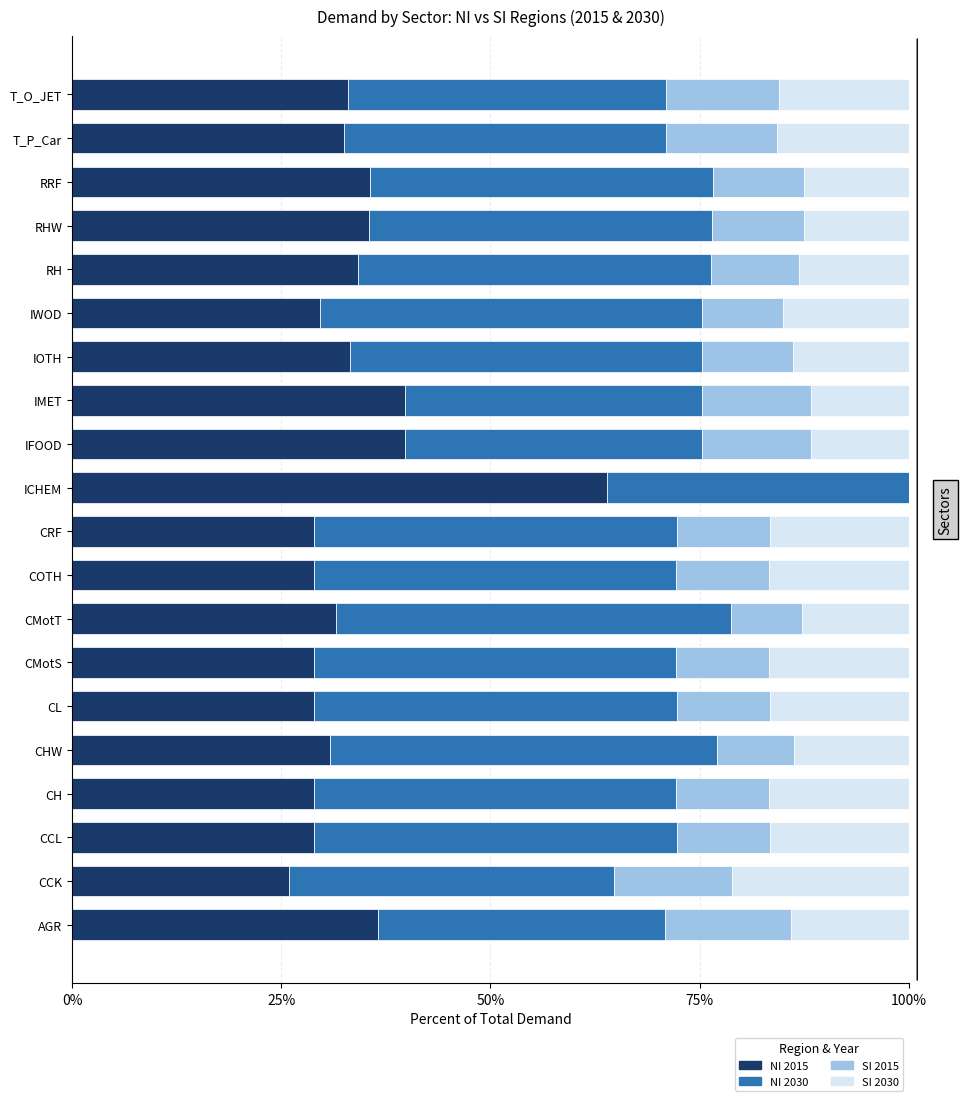

What is the total value across all series at ICHEM?

100.0